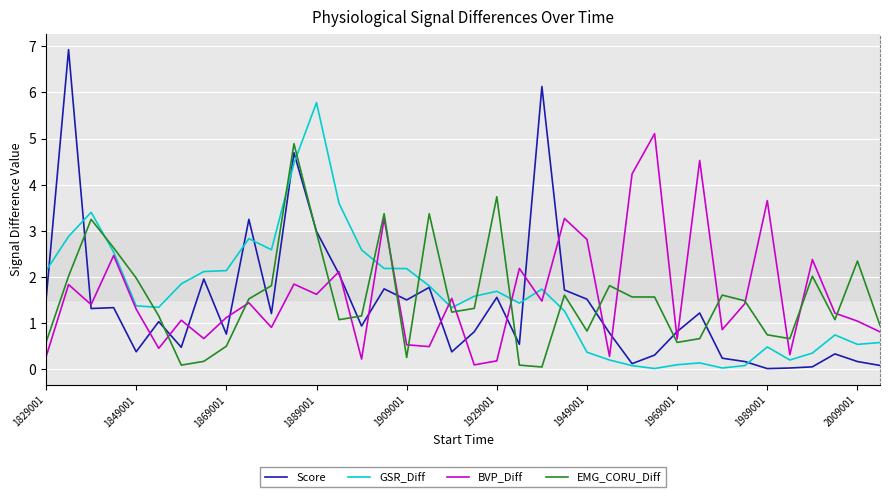

Which series has the largest range (max minus min)?

Score